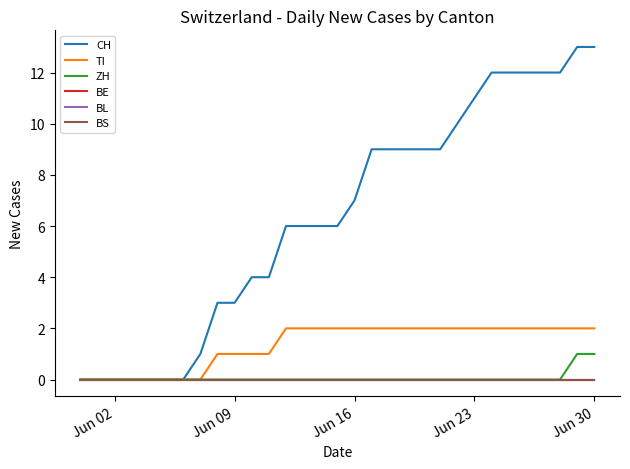

Does the chart display data point markers on the line(s)?

No